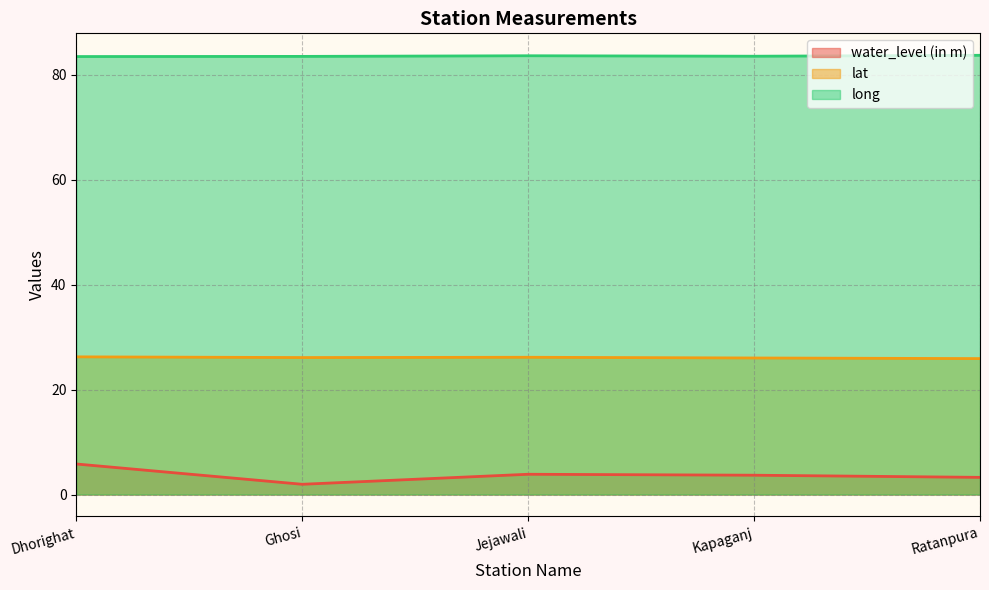

Which series has the widest spread of values?

water_level (in m)